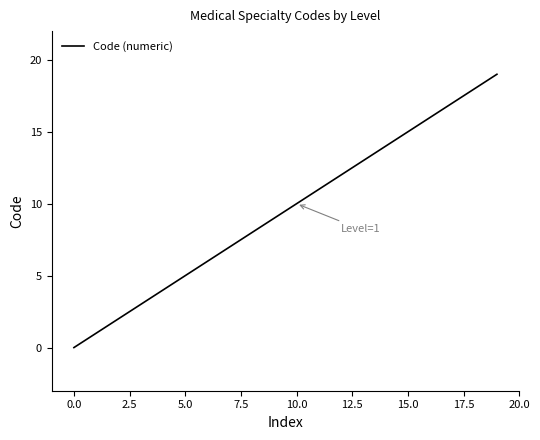

Does the chart have visible grid lines?

No